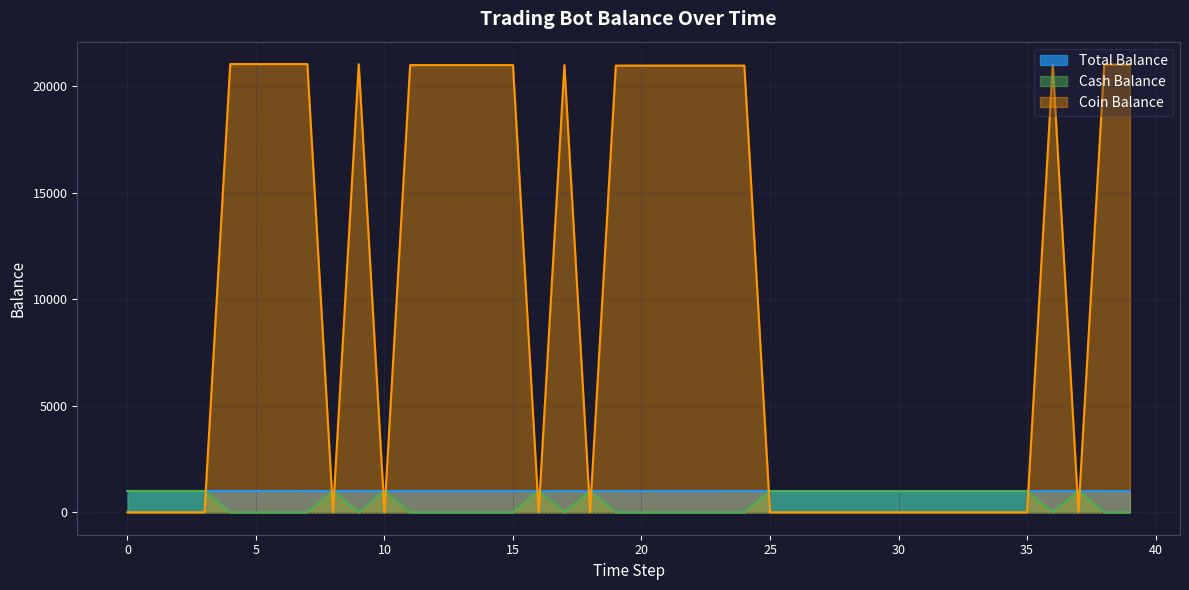

How many distinct data groups are displayed?

3